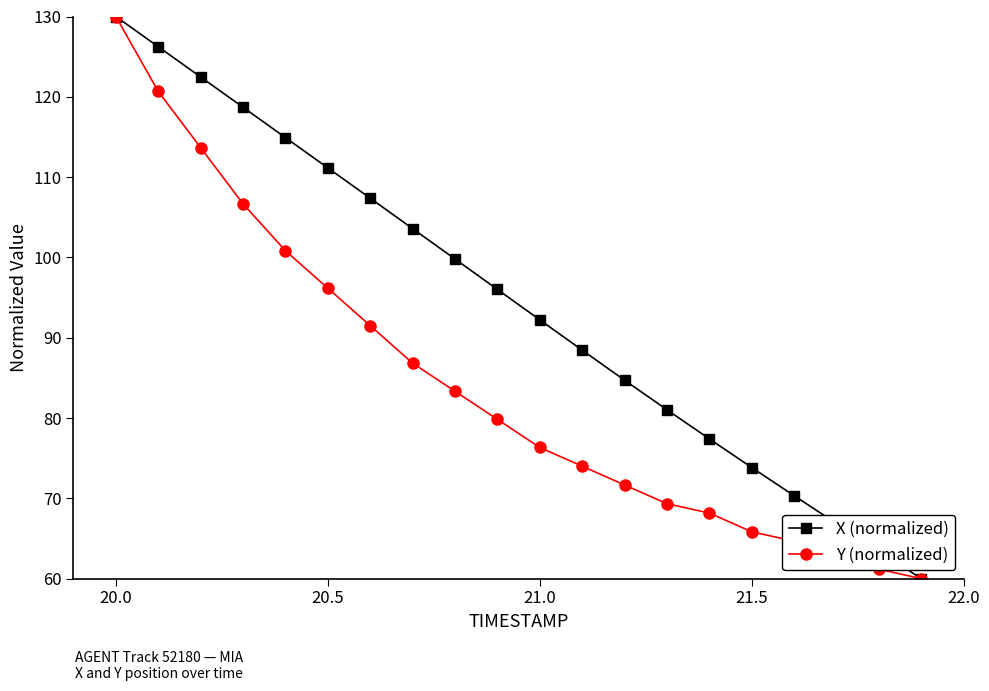

True or false: X (normalized) has more than 1 interior local peaks.

False